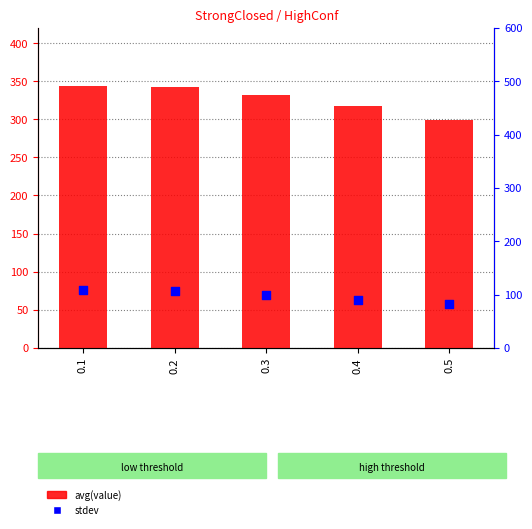

Which series has the widest spread of Y values?

avg(value)